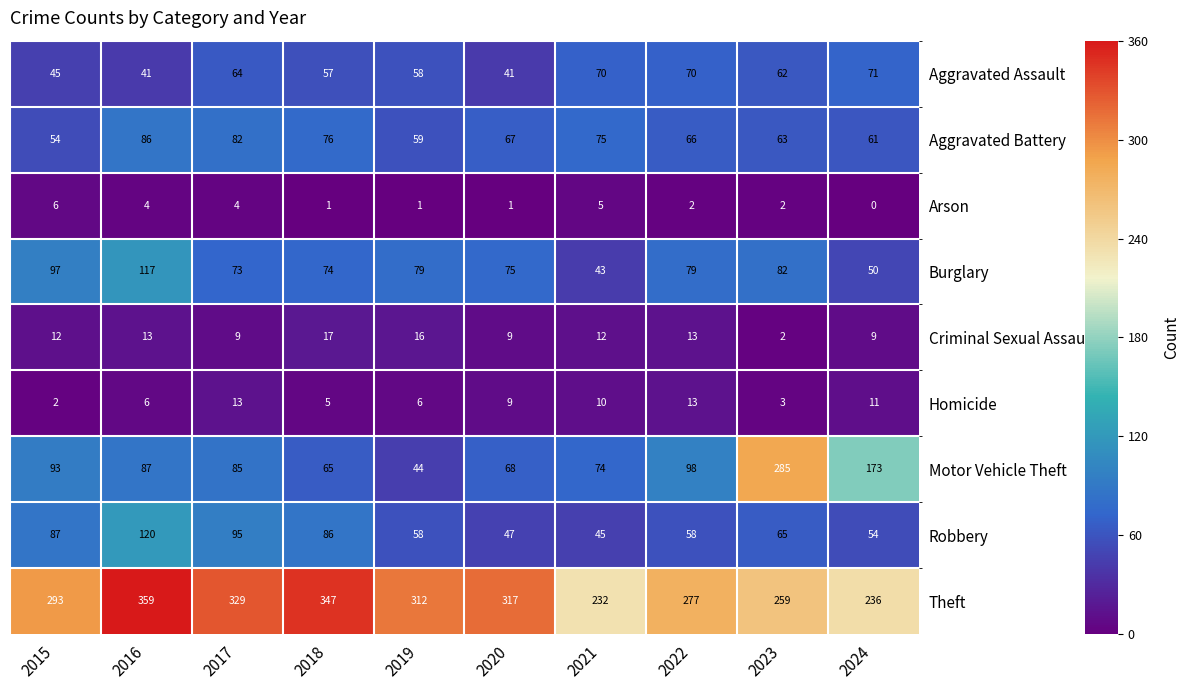

The Criminal Sexual Assault series shows 13 at 2022. True or false?

True